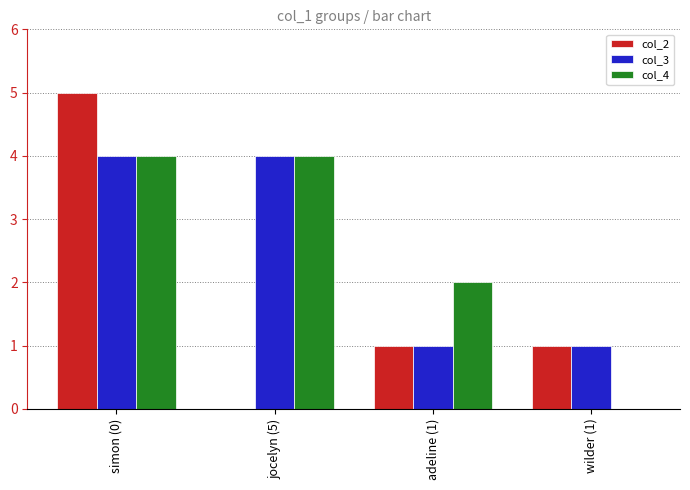

Is the value of col_3 at simon (0) greater than the value of col_4 at adeline (1)?

Yes